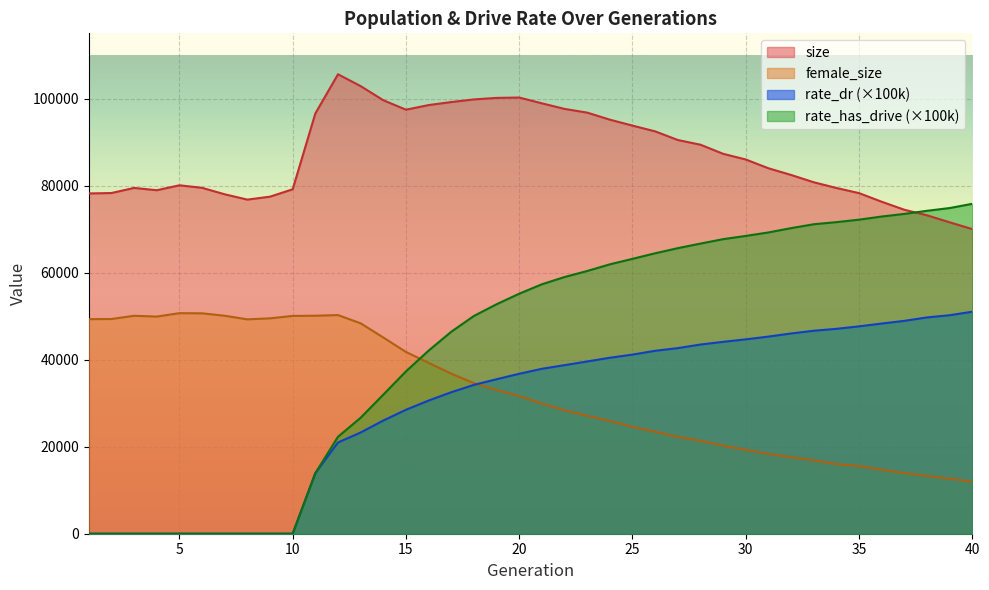

Where does the rate_dr series first go above 37903?

21